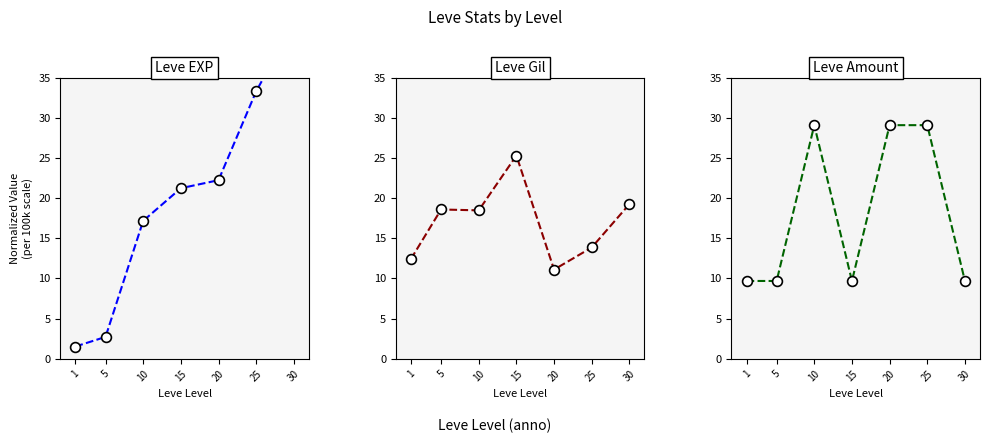

At how many categories does at least one series exceed 37?

1